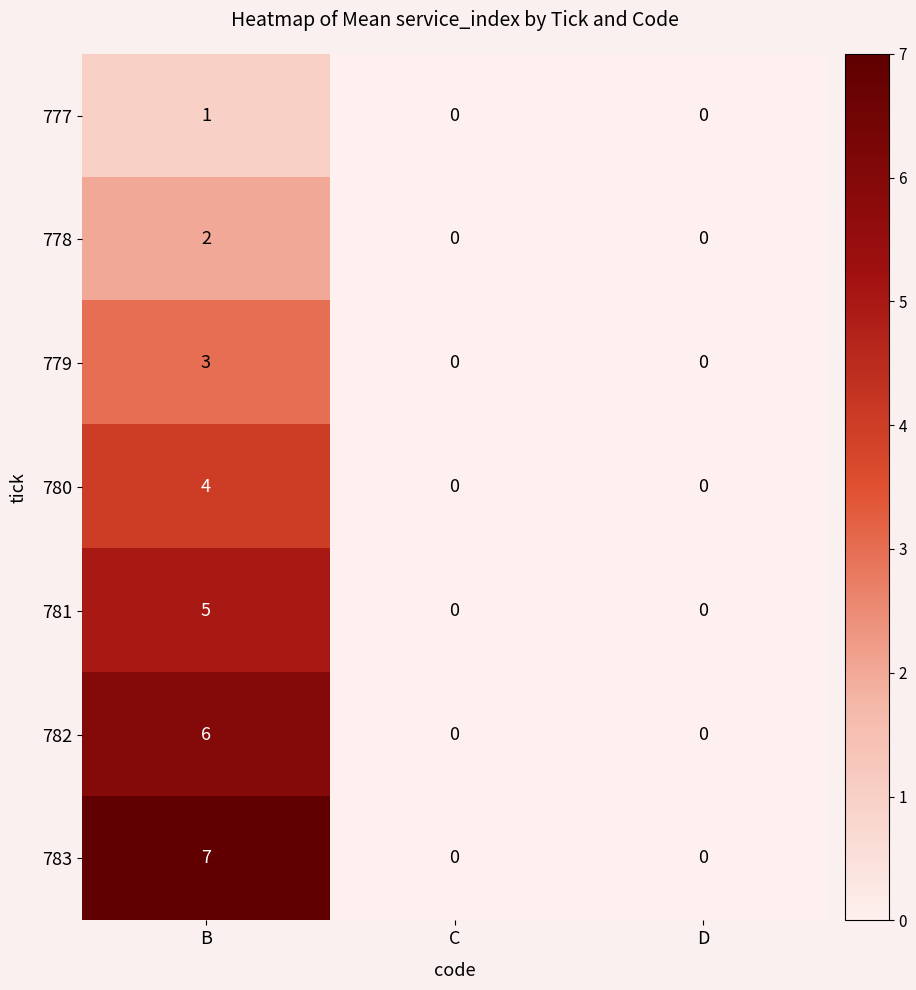

Reading left to right, extract all data points from this chart.

777: B=1	C=0	D=0
778: B=2	C=0	D=0
779: B=3	C=0	D=0
780: B=4	C=0	D=0
781: B=5	C=0	D=0
782: B=6	C=0	D=0
783: B=7	C=0	D=0